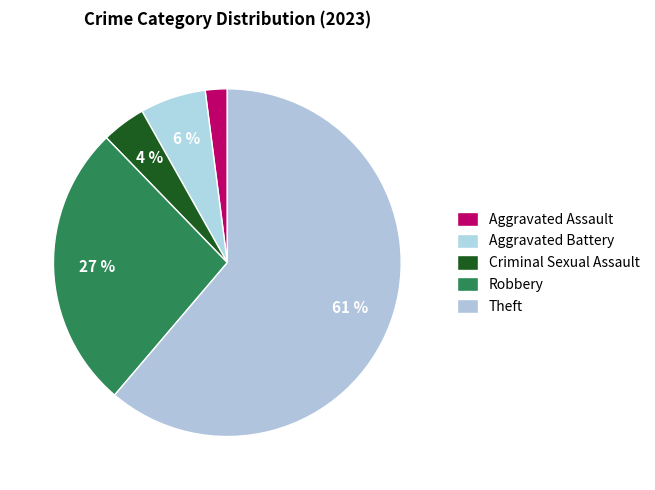

To the nearest percent, what is the difference between the Robbery and Aggravated Assault slice percentages?

24%